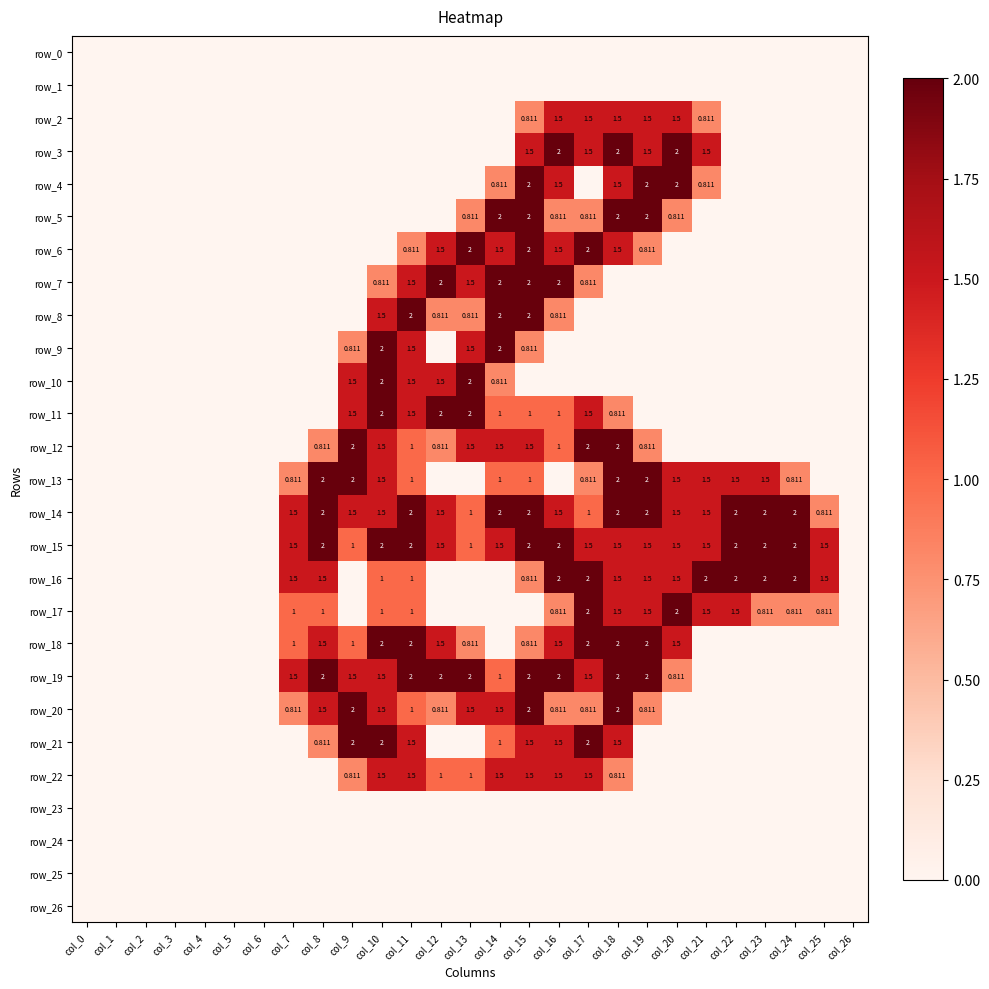

Which category has the highest value across all series?

col_16